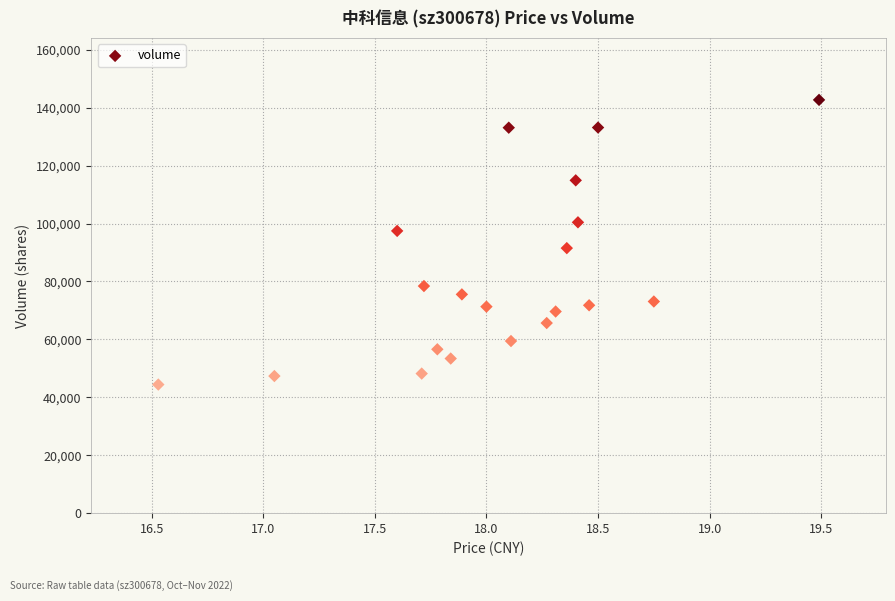

What Y value in the scatter plot is closest to 93568?

91532